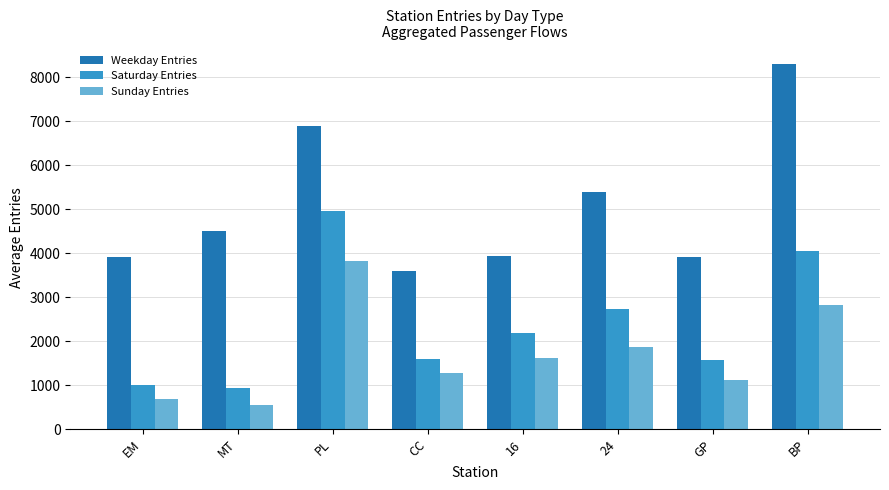

What position from the left is GP?

7